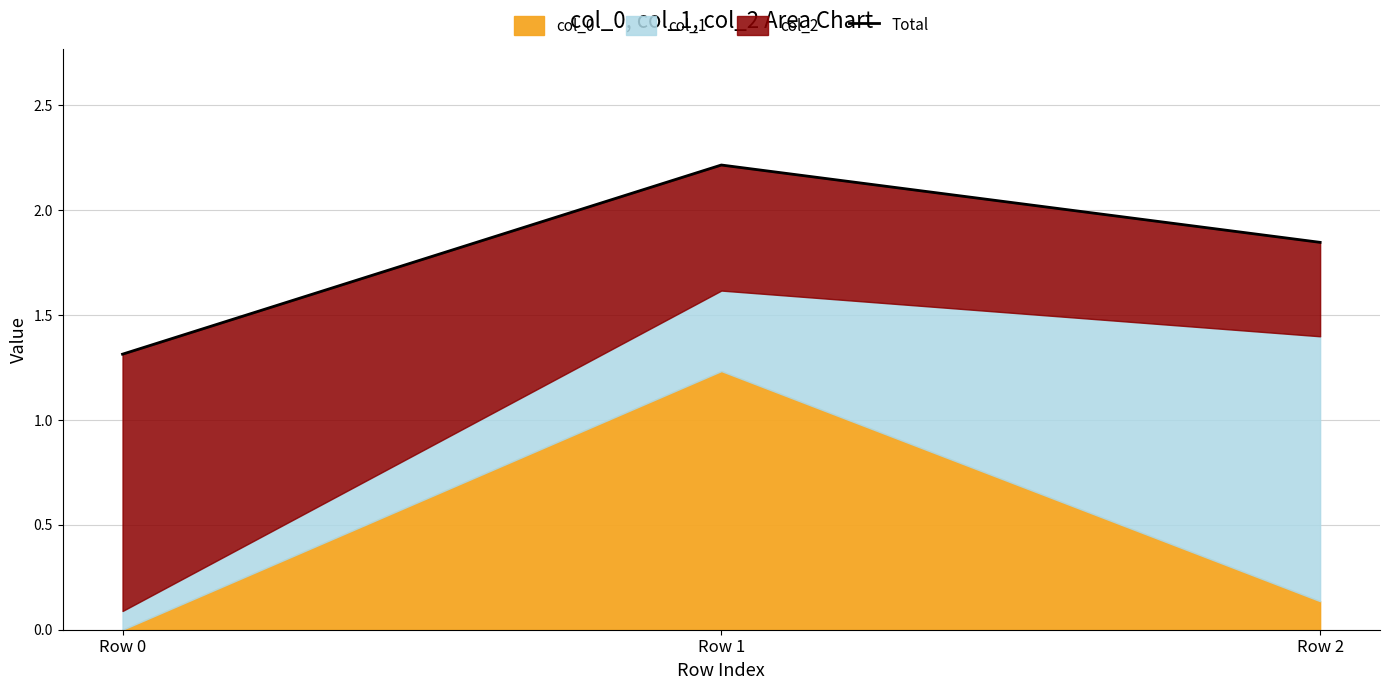

Rank the categories by value from lowest to highest.

Row 0, Row 2, Row 1